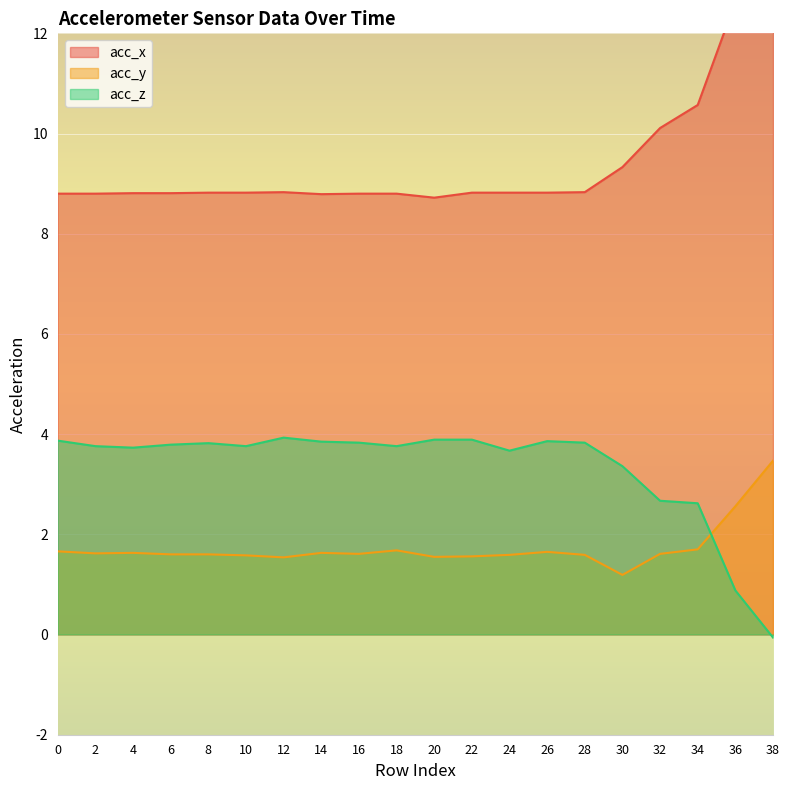

What is the spread (max minus min) of values at 24?

7.2